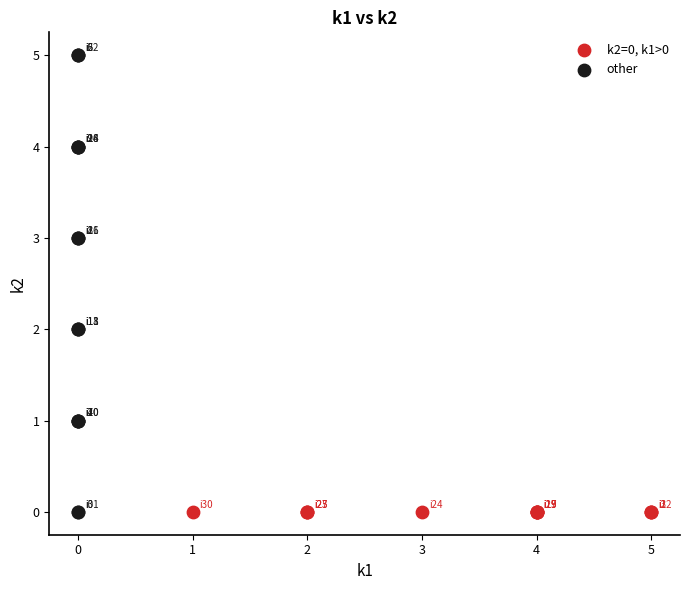

Which series reaches the maximum Y coordinate?

other